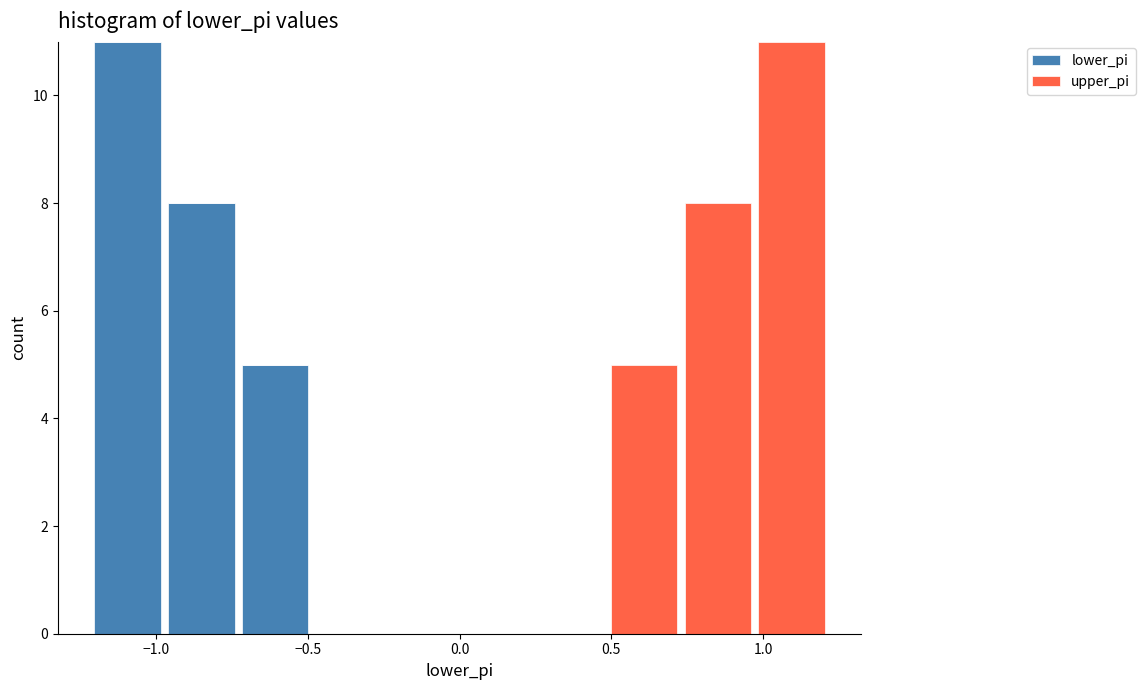

What is the total height of the stacked bar covering 0.75 to 0.95 on the x-axis? Neither the bar edges nor the heights are printed on the chart, so give them approximately, as read against the axes.

8